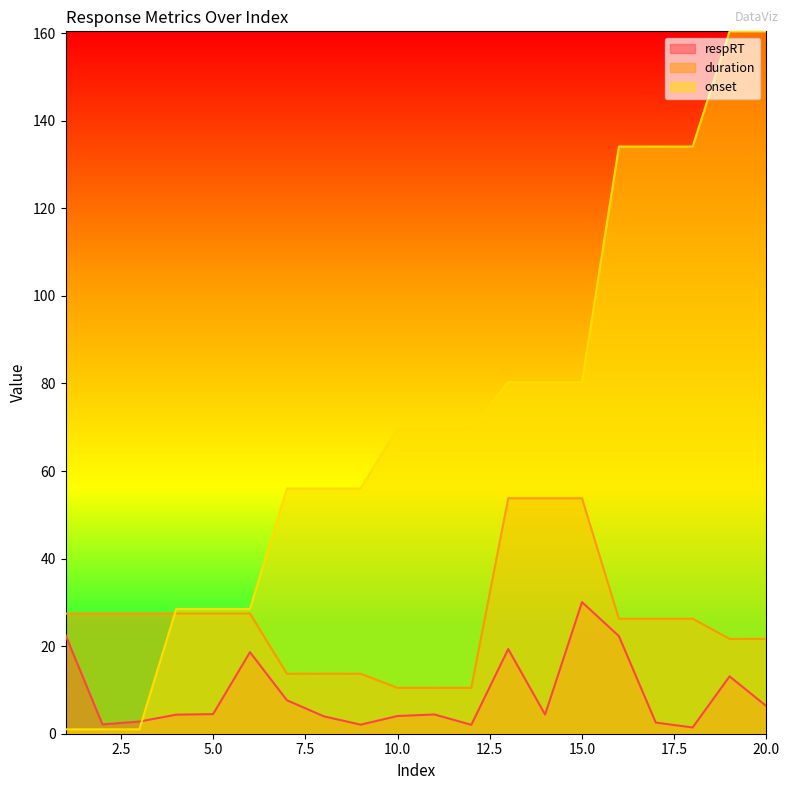

How many lines are shown in the chart?

3